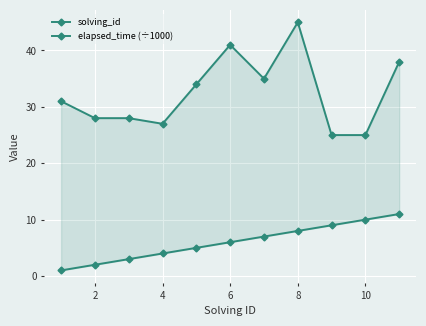

Count the number of data series in this chart.

2